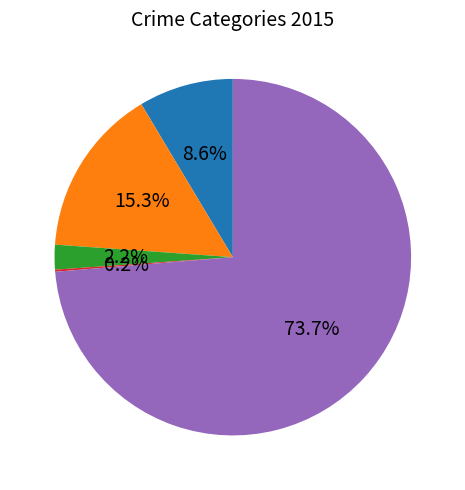

Is there any slice that represents more than half of the pie?

Yes